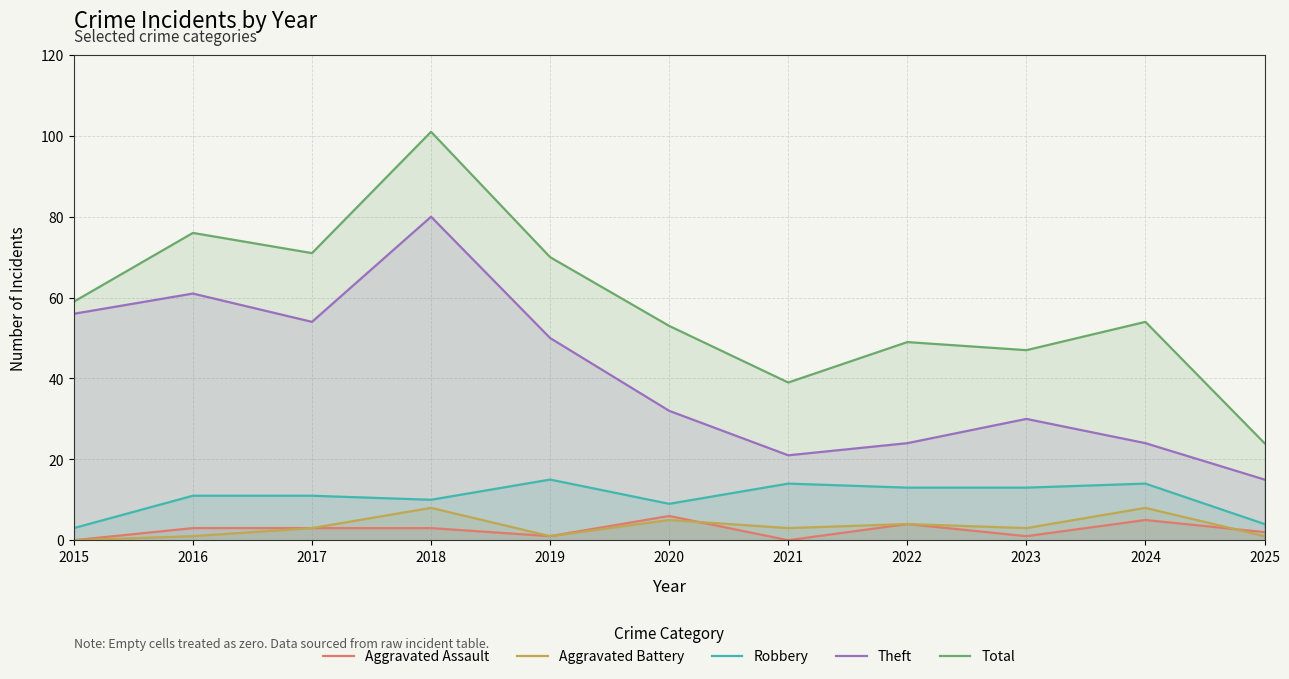

What is the sum of all Total values?

643